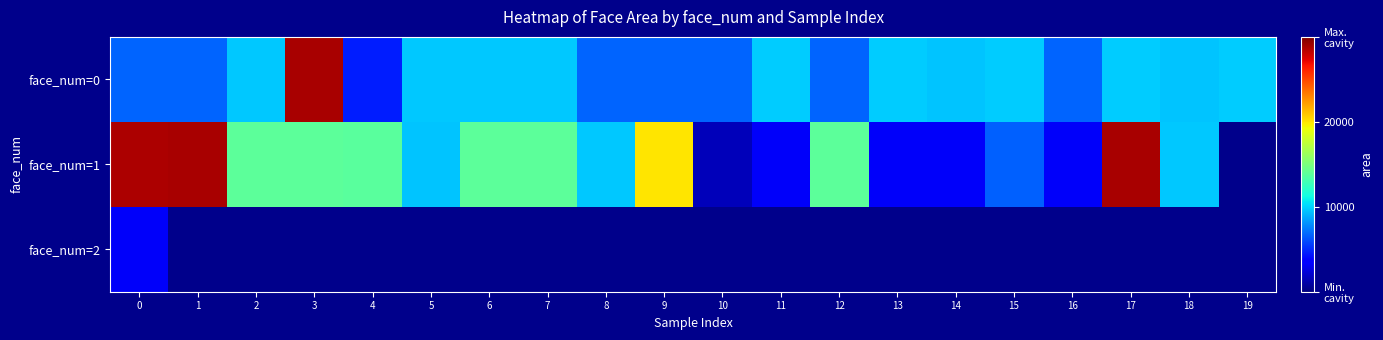

Between 0 and 15, which series saw the biggest shift?

row_1